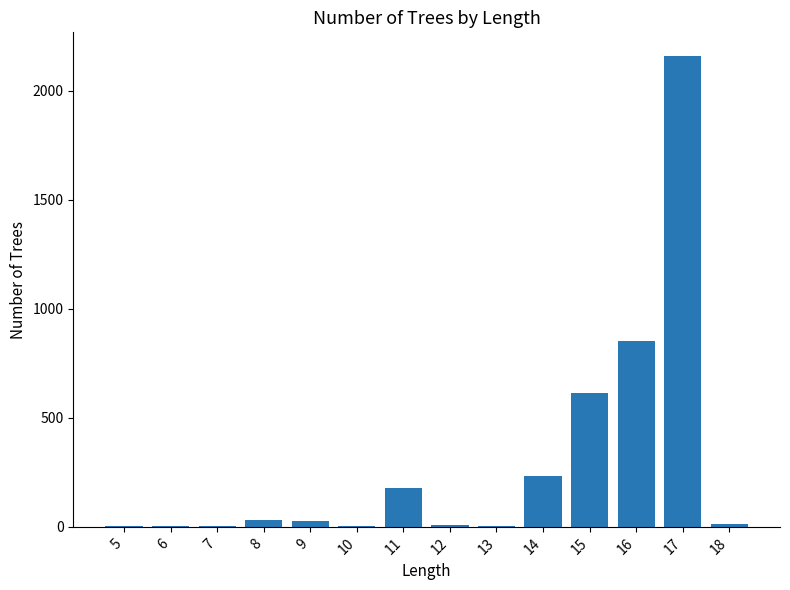

Are the bars grouped side by side (vs. stacked)?

No